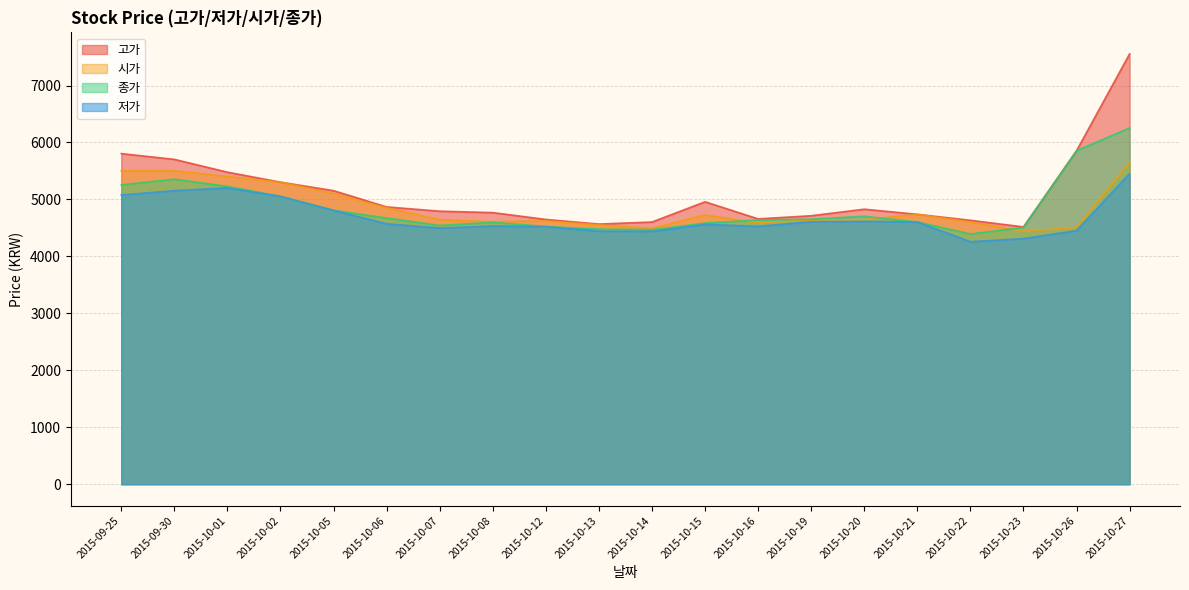

Rank the categories by 저가 value from highest to lowest.

2015-10-27, 2015-10-01, 2015-09-30, 2015-09-25, 2015-10-02, 2015-10-05, 2015-10-20, 2015-10-19, 2015-10-21, 2015-10-06, 2015-10-15, 2015-10-08, 2015-10-16, 2015-10-12, 2015-10-07, 2015-10-26, 2015-10-13, 2015-10-14, 2015-10-23, 2015-10-22